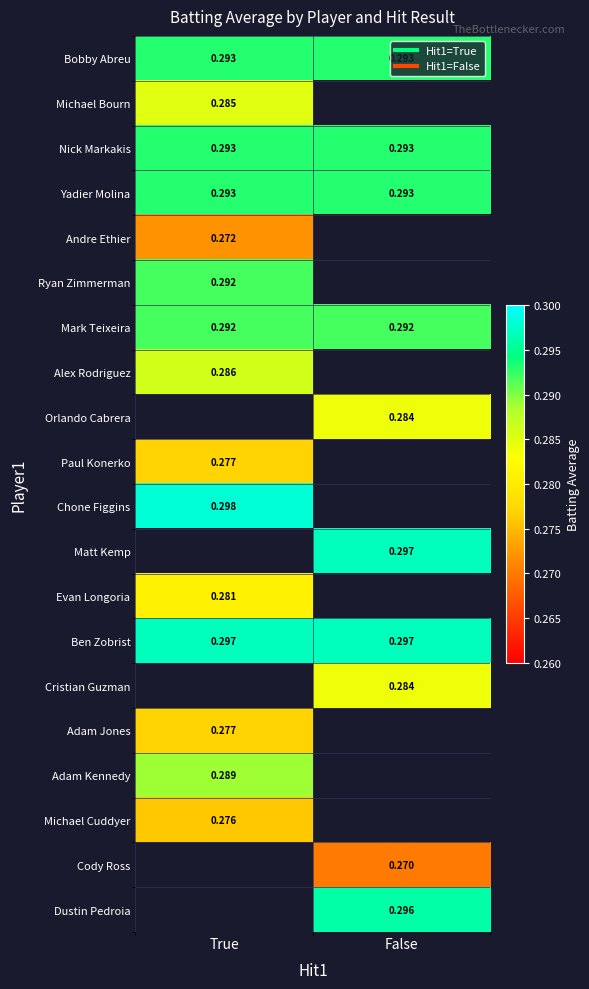

The Bobby Abreu series shows 0.5 at False. True or false?

False